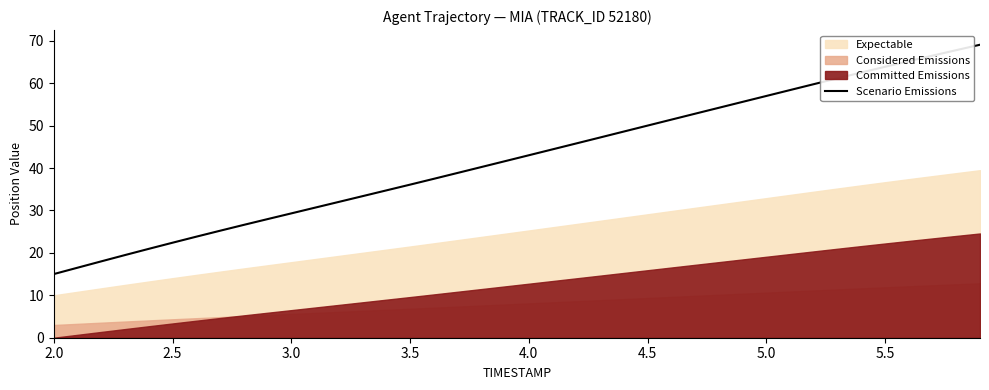

What is the maximum value shown in the chart?

69.1